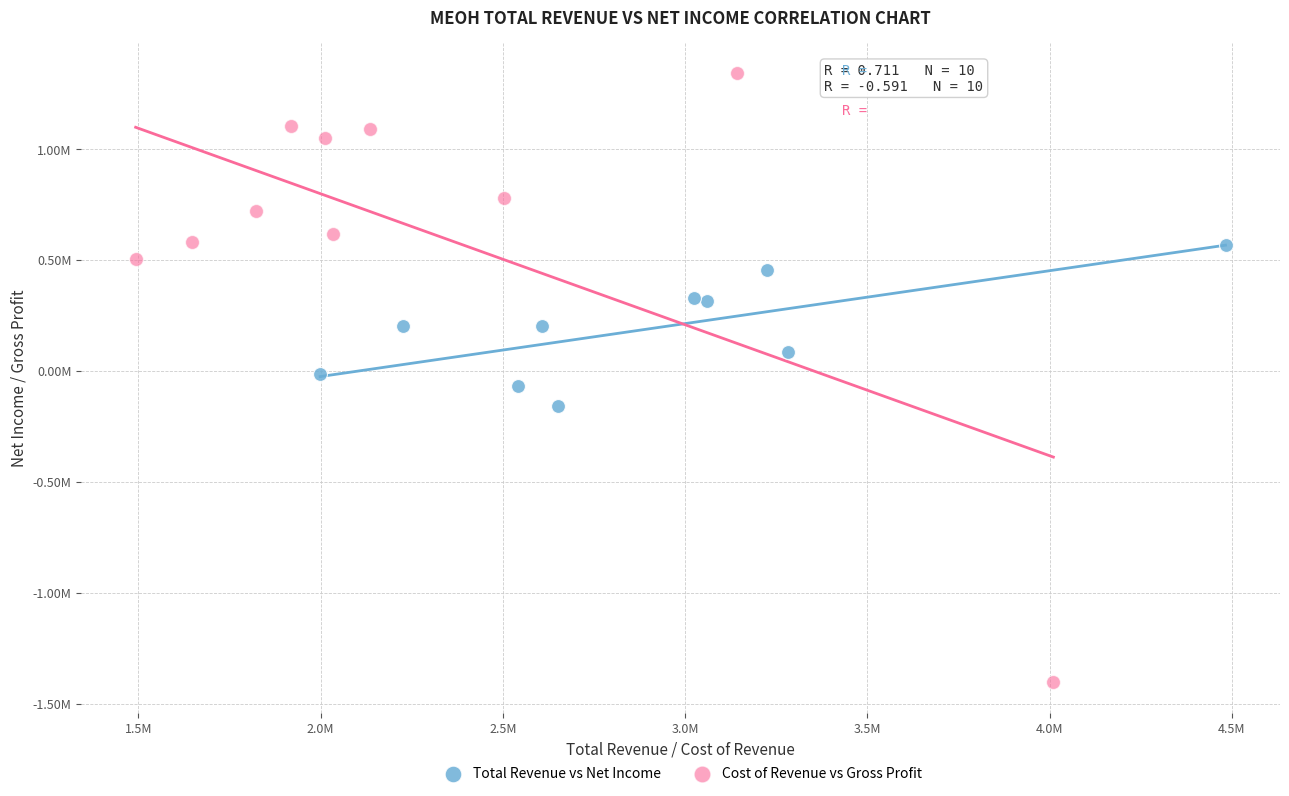

Which series contains the highest Y value?

Cost of Revenue vs Gross Profit